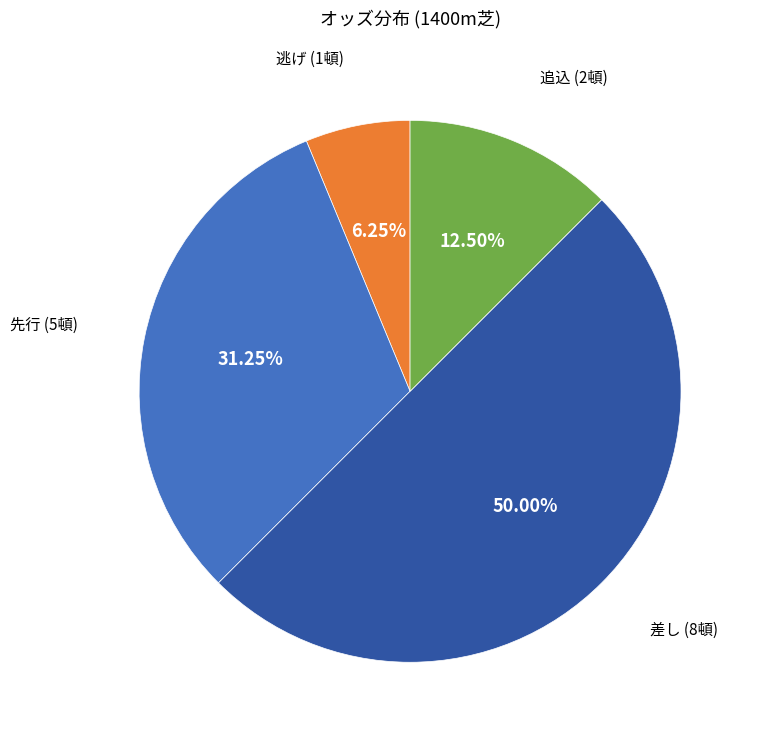

How many segments does this pie chart have?

4